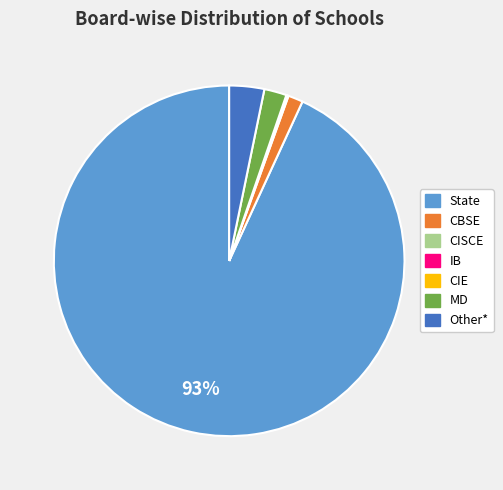

Is there a majority slice in this chart?

Yes